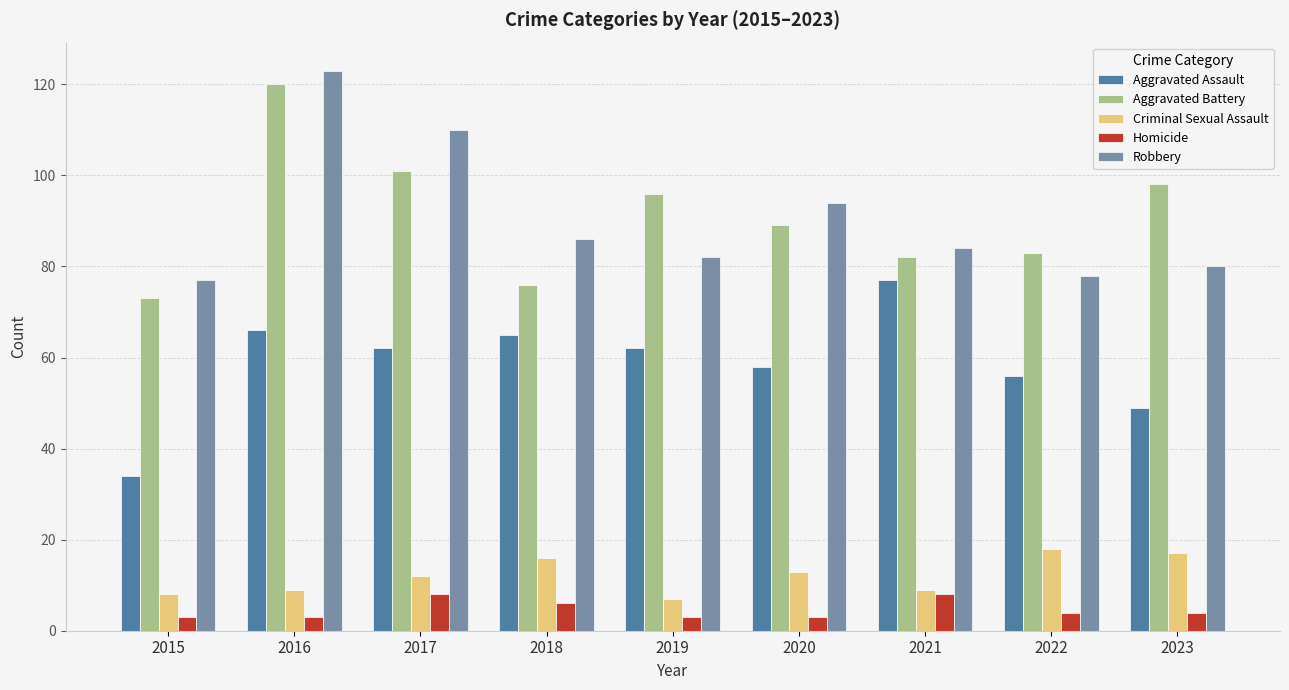

The value of Robbery at 2018 is 86. True or false?

True